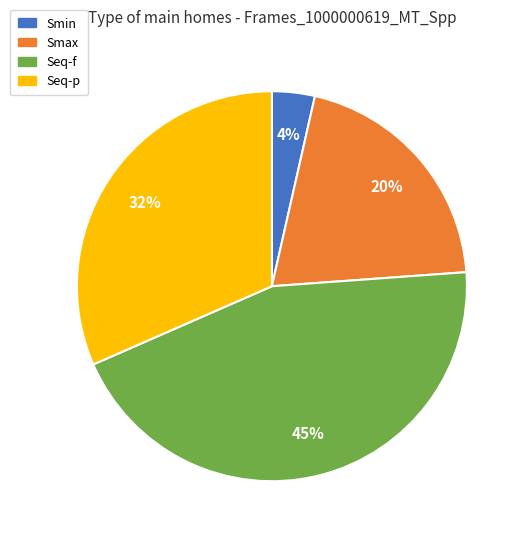

What percentage is the Smin slice, to the nearest percent?

4%